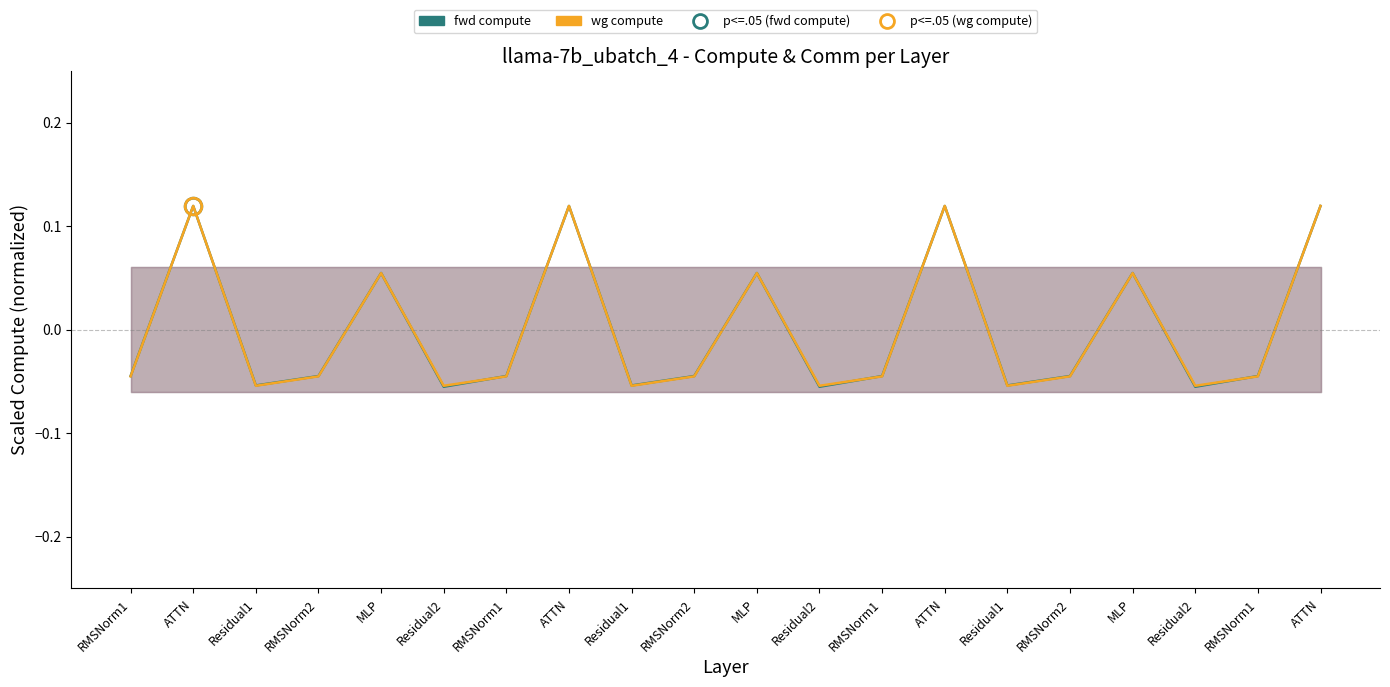

Is it true that fwd compute equals -0.0 at RMSNorm1?

False